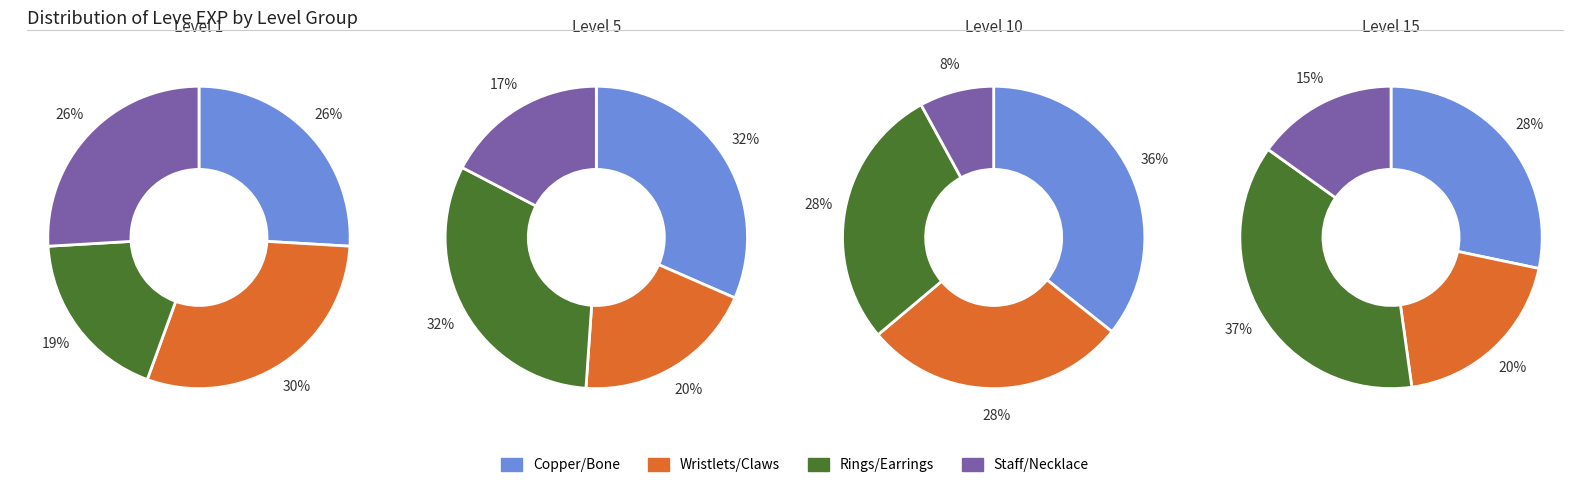

What is the total percentage of Level 1 and Level 5?

55.6%